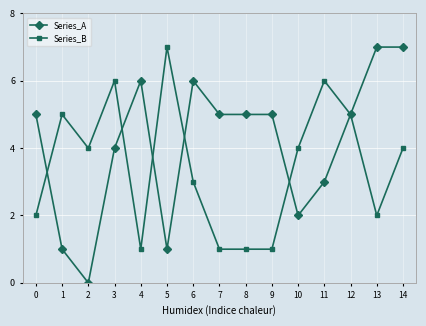

Count the Series_B values in the range 1 to 5.

12